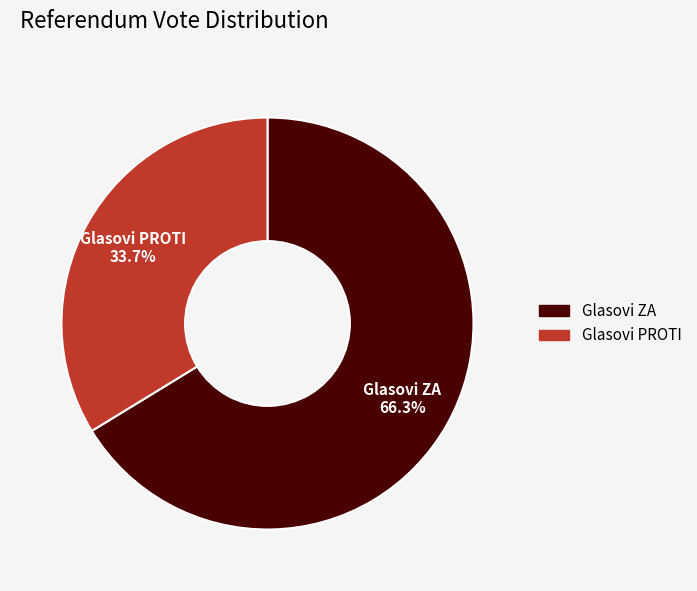

Combined, what portion of the pie is Glasovi ZA and Glasovi PROTI?

100.0%